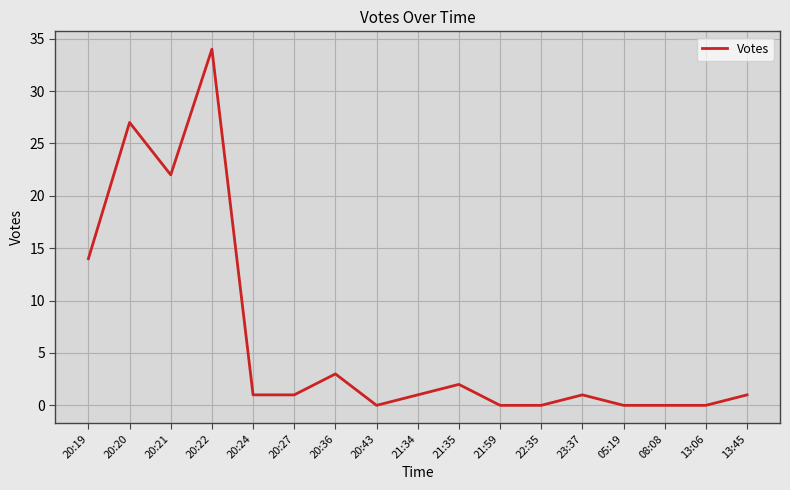

What is the difference between the maximum and second lowest values?

34